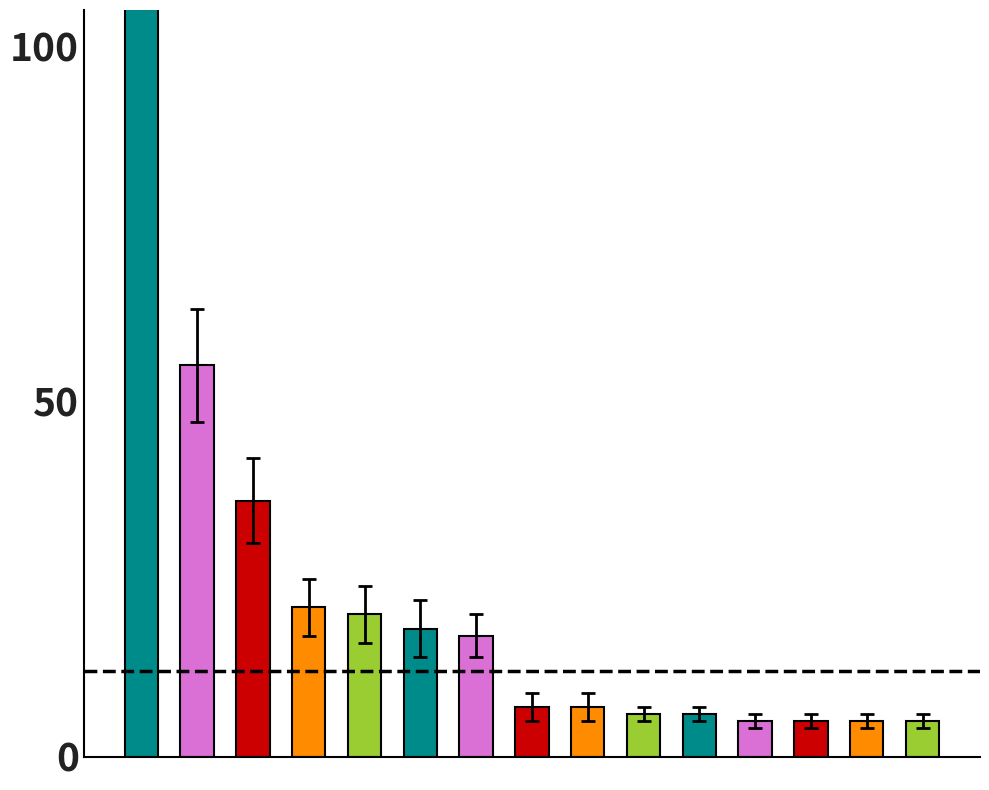

At which label is total closest to 110?

Rio de Janeiro/RJ